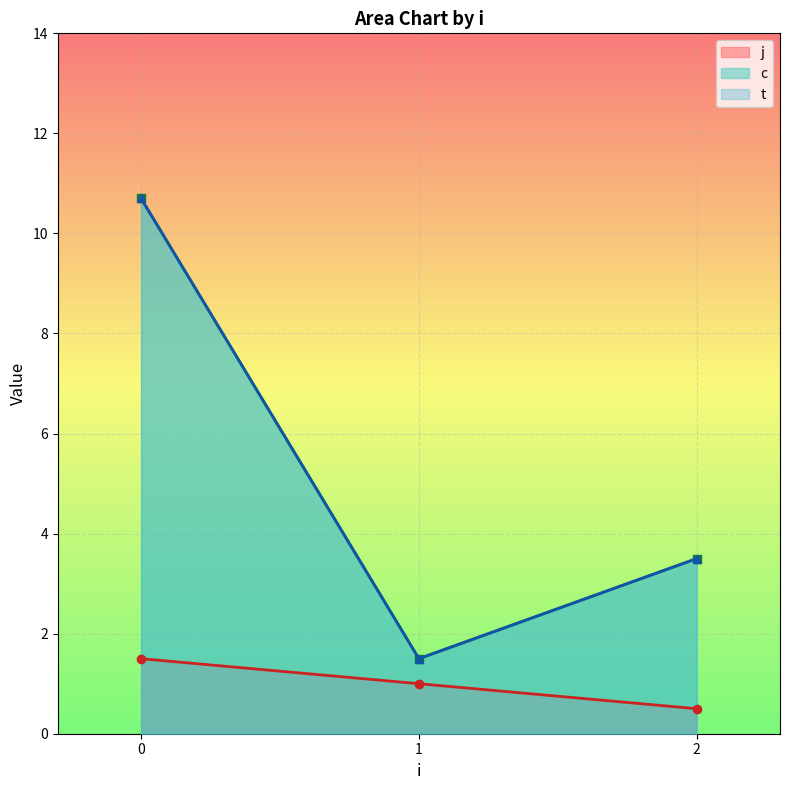

What is the lowest value of the c_line series?

1.5